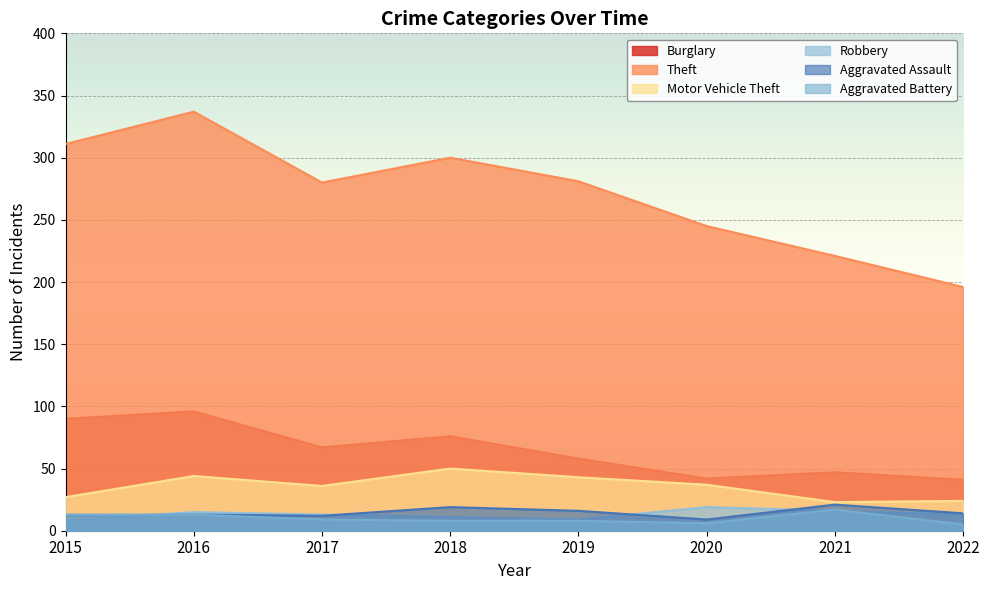

Reading right to left, list all the values displayed in this chart.

Burglary: 41	47	42	58	76	67	96	90
Theft: 196	221	245	281	300	280	337	311
Motor Vehicle Theft: 24	23	37	43	50	36	44	27
Robbery: 13	16	19	9	11	13	15	8
Aggravated Assault: 14	21	9	16	19	12	13	12
Aggravated Battery: 5	17	6	8	8	9	13	13